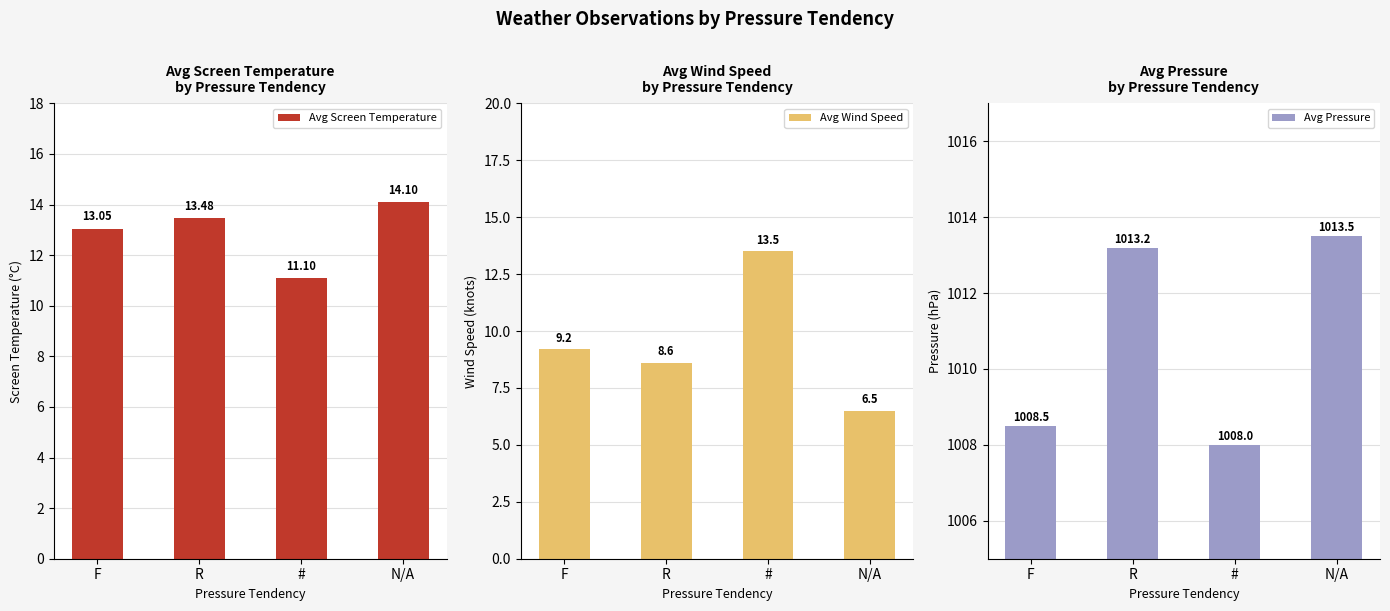

Which has a higher value, R or #?

R